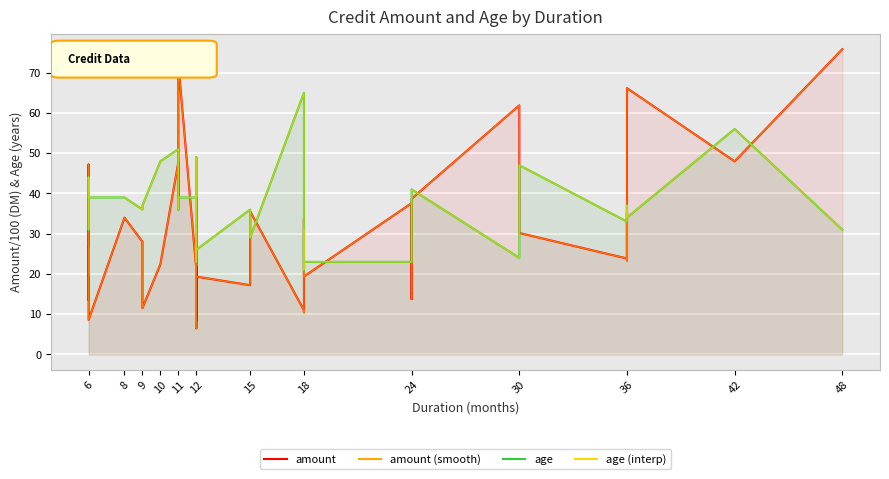

Reading left to right, what are all the values shown in this chart?

amount: 13.6	26.5	19.6	36.8	47.2	8.6	34.0	28.0	11.5	22.4	47.7	39.4	39.0	72.3	21.2	21.7	6.5	31.2	14.2	8.4	14.9	19.3	17.2	35.6	11.0	10.5	32.1	33.8	19.4	37.6	13.8	38.7	61.9	30.2	23.8	35.4	23.4	66.1	48.0	75.8
amount (smooth): 13.6	26.5	19.6	36.8	47.2	8.6	34.0	28.0	11.5	22.4	47.7	39.4	39.0	72.3	21.2	21.7	6.5	31.2	14.2	8.4	14.9	19.3	17.2	35.6	11.0	10.5	32.1	33.8	19.4	37.6	13.8	38.7	61.9	30.2	23.8	35.4	23.4	66.1	48.0	75.8
age: 40.0	44.0	31.0	37.0	44.0	39.0	39.0	36.0	37.0	48.0	51.0	40.0	36.0	39.0	39.0	38.0	24.0	49.0	26.0	23.0	38.0	26.0	36.0	29.0	65.0	21.0	25.0	31.0	23.0	23.0	28.0	41.0	24.0	47.0	33.0	37.0	36.0	34.0	56.0	31.0
age (interp): 40.0	44.0	31.0	37.0	44.0	39.0	39.0	36.0	37.0	48.0	51.0	40.0	36.0	39.0	39.0	38.0	24.0	49.0	26.0	23.0	38.0	26.0	36.0	29.0	65.0	21.0	25.0	31.0	23.0	23.0	28.0	41.0	24.0	47.0	33.0	37.0	36.0	34.0	56.0	31.0